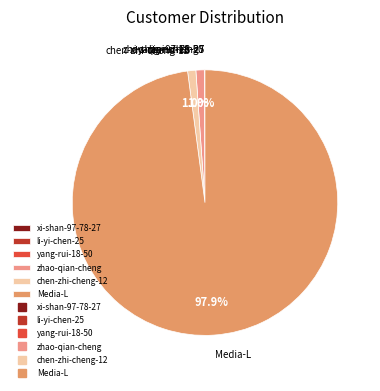

What percentage is NOT represented by chen-zhi-cheng-12?

99.0%